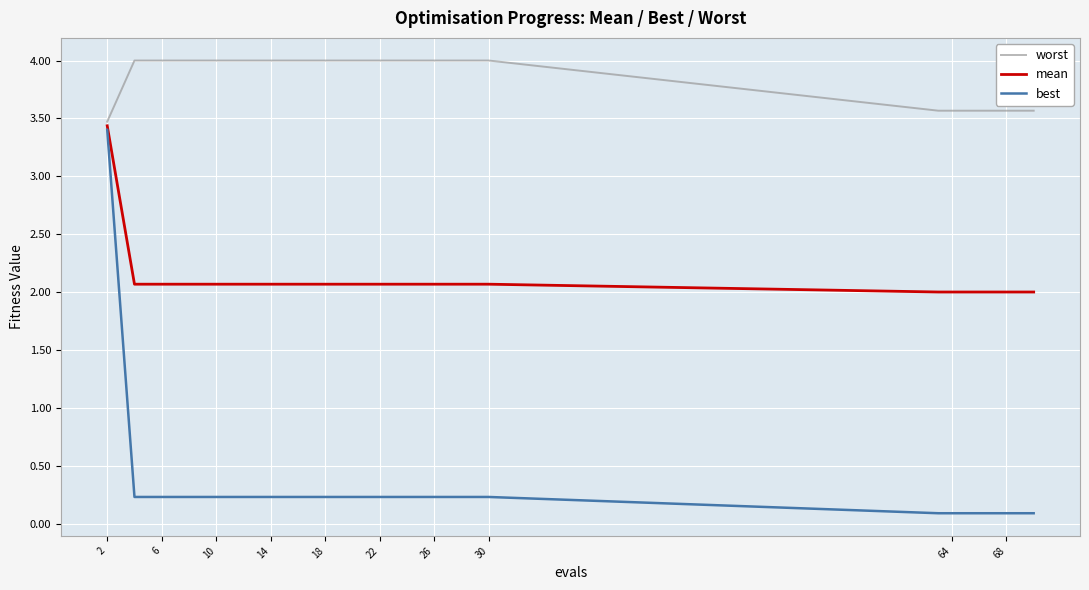

Reading left to right, list all the values displayed in this chart.

worst: 3.5	4.0	4.0	4.0	4.0	4.0	4.0	4.0	4.0	4.0	4.0	4.0	4.0	4.0	4.0	3.6	3.6	3.6	3.6	3.6
mean: 3.4	2.1	2.1	2.1	2.1	2.1	2.1	2.1	2.1	2.1	2.1	2.1	2.1	2.1	2.1	2.0	2.0	2.0	2.0	2.0
best: 3.4	0.2	0.2	0.2	0.2	0.2	0.2	0.2	0.2	0.2	0.2	0.2	0.2	0.2	0.2	0.1	0.1	0.1	0.1	0.1